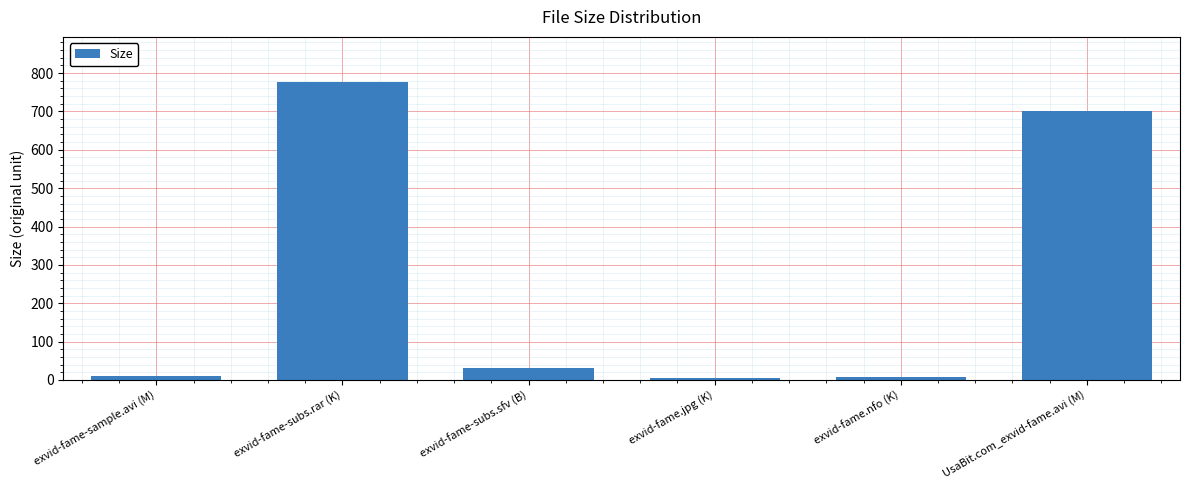

True or false: the data shows 460.7 at exvid-fame-subs.rar (K).

False